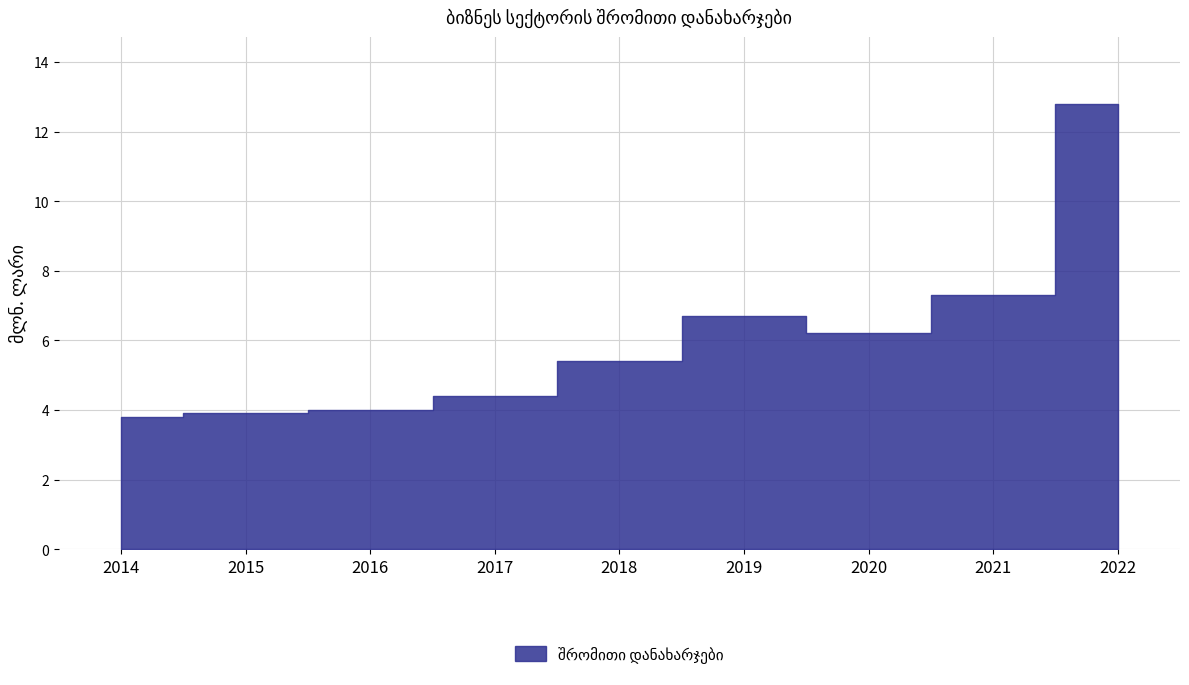

What is the value of the 6th point from the left?

6.7